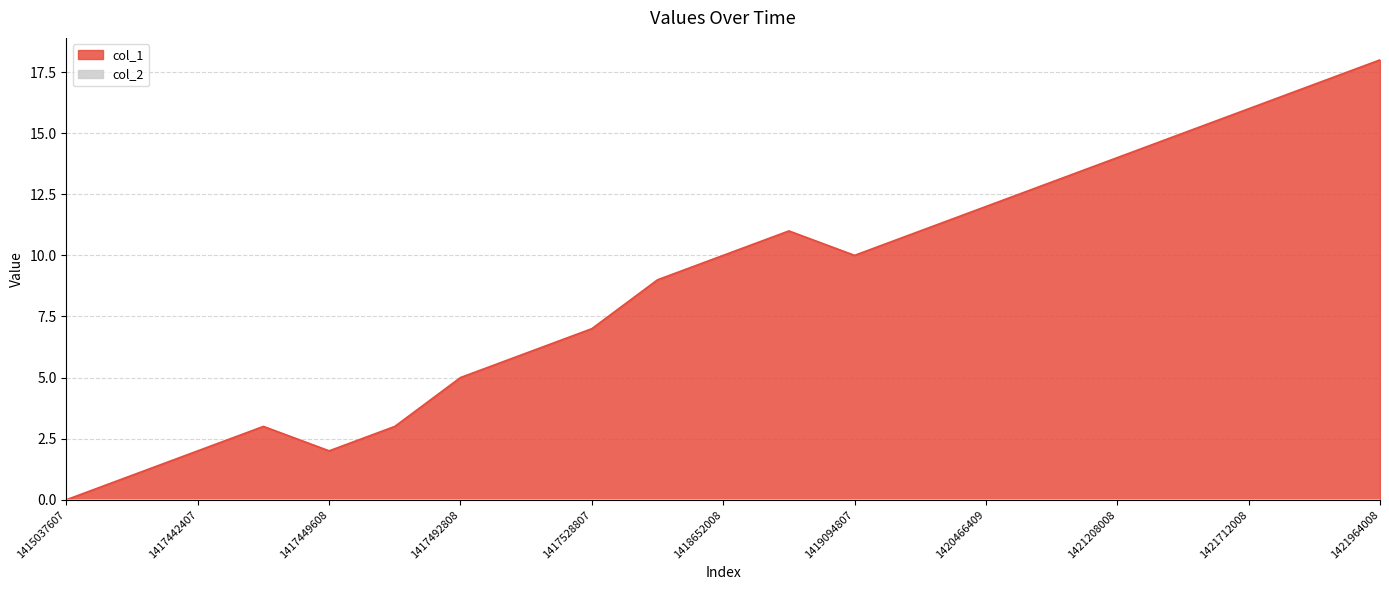

Reading left to right, list all the values displayed in this chart.

0	1	2	3	2	3	5	6	7	9	10	11	10	11	12	13	14	15	16	17	18